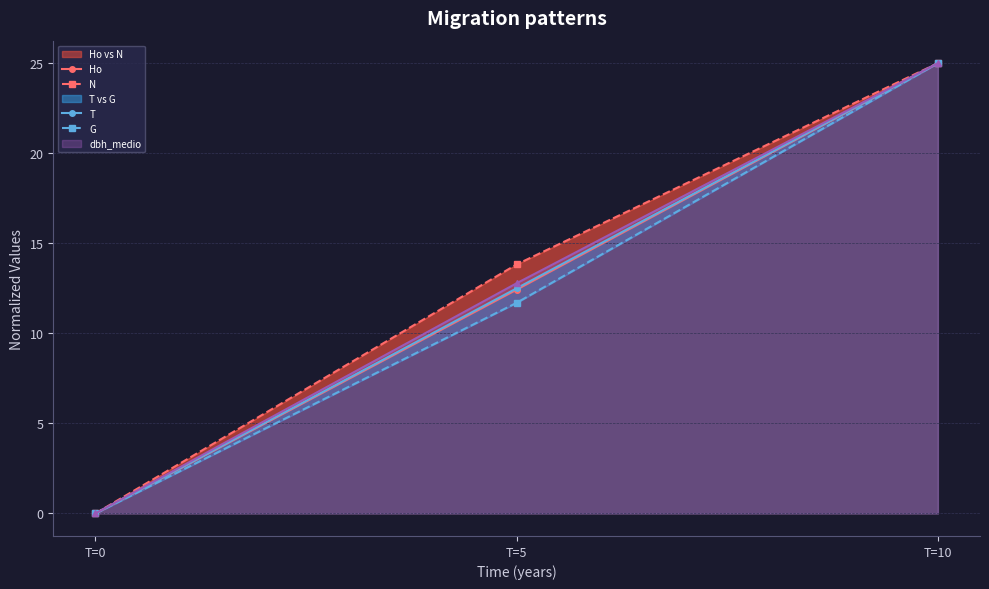

Which has a higher value, T=10 or T=5?

T=10